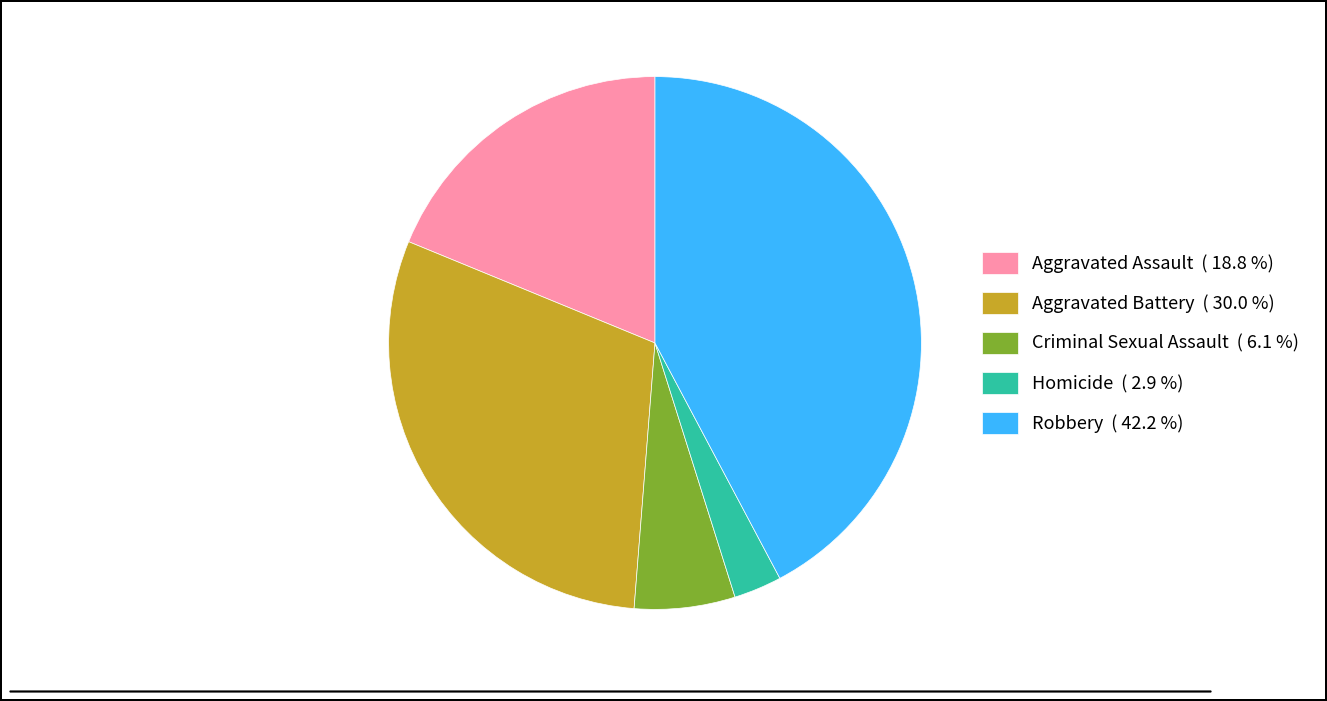

Is there any slice that represents more than half of the pie?

No